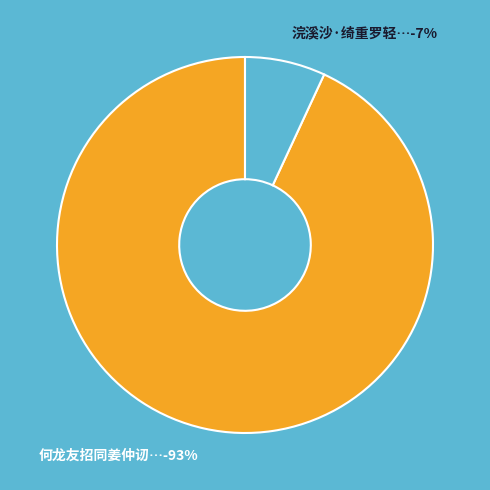

What portion of the pie excludes 何龙友招同姜仲讱王季重罗□钟姚孟尝集马园?

6.9%